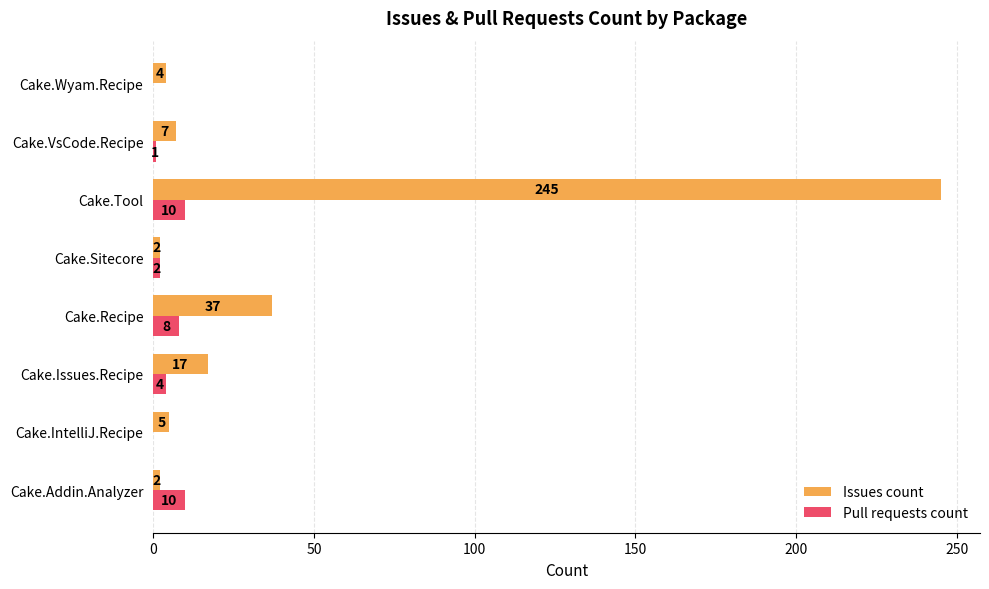

Count the Pull requests count values in the range 1 to 10.

6